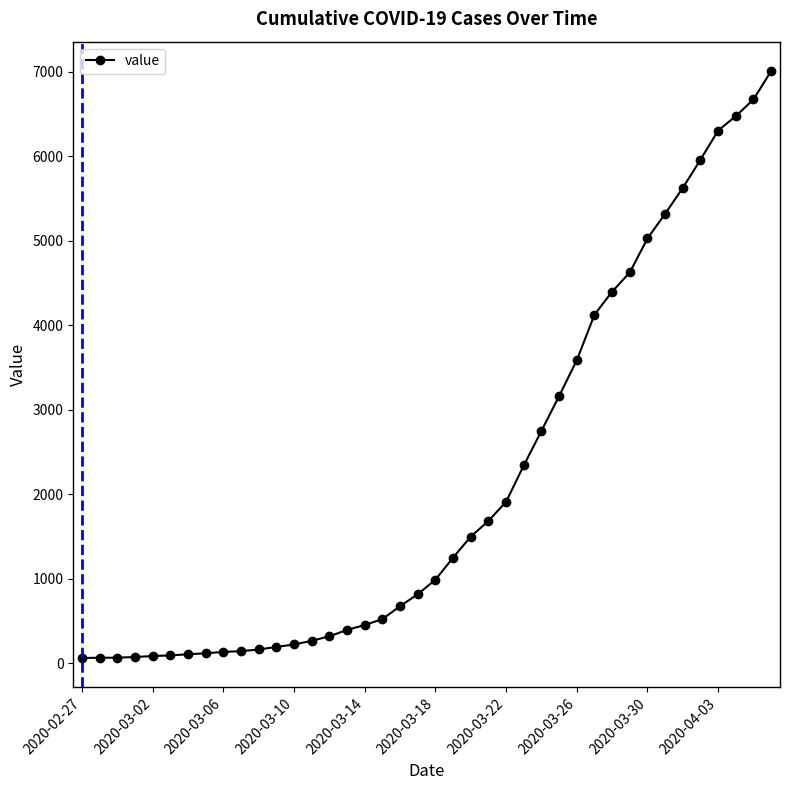

What is the smallest value displayed?

63